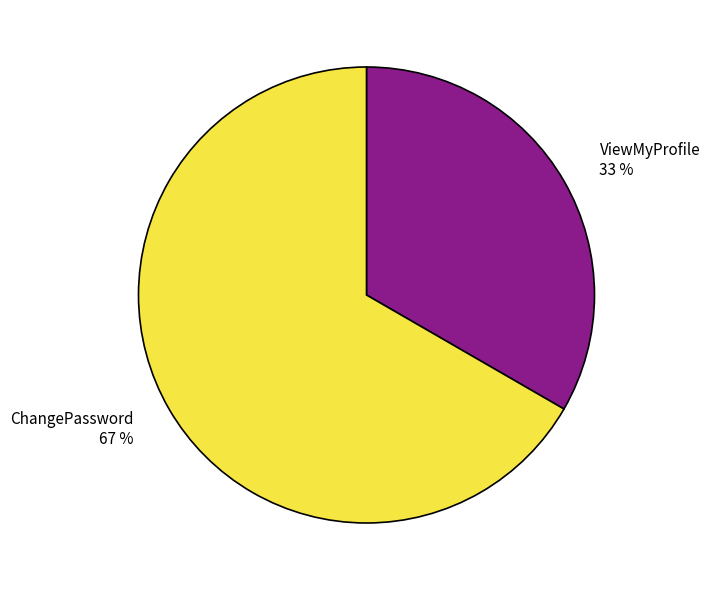

Rank the categories by value from highest to lowest.

ChangePassword, ViewMyProfile